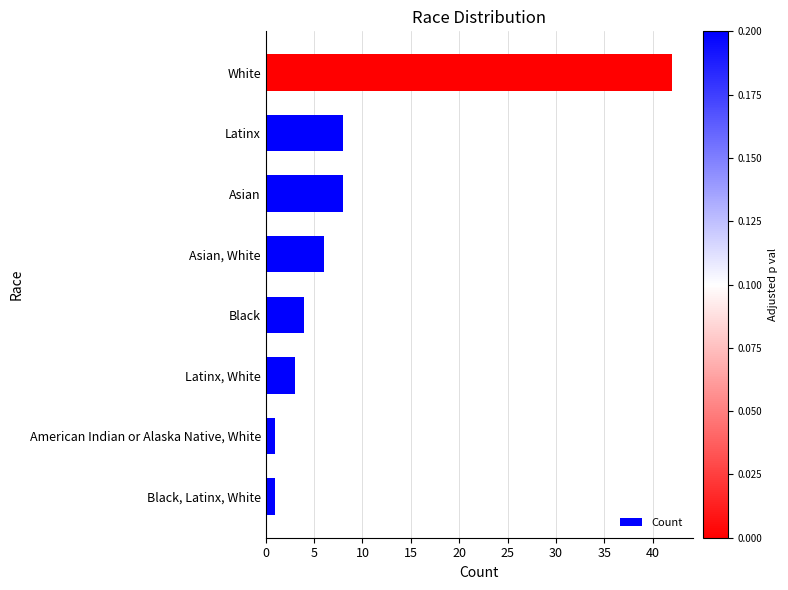

Which has a higher value, Black, Latinx, White or White?

White